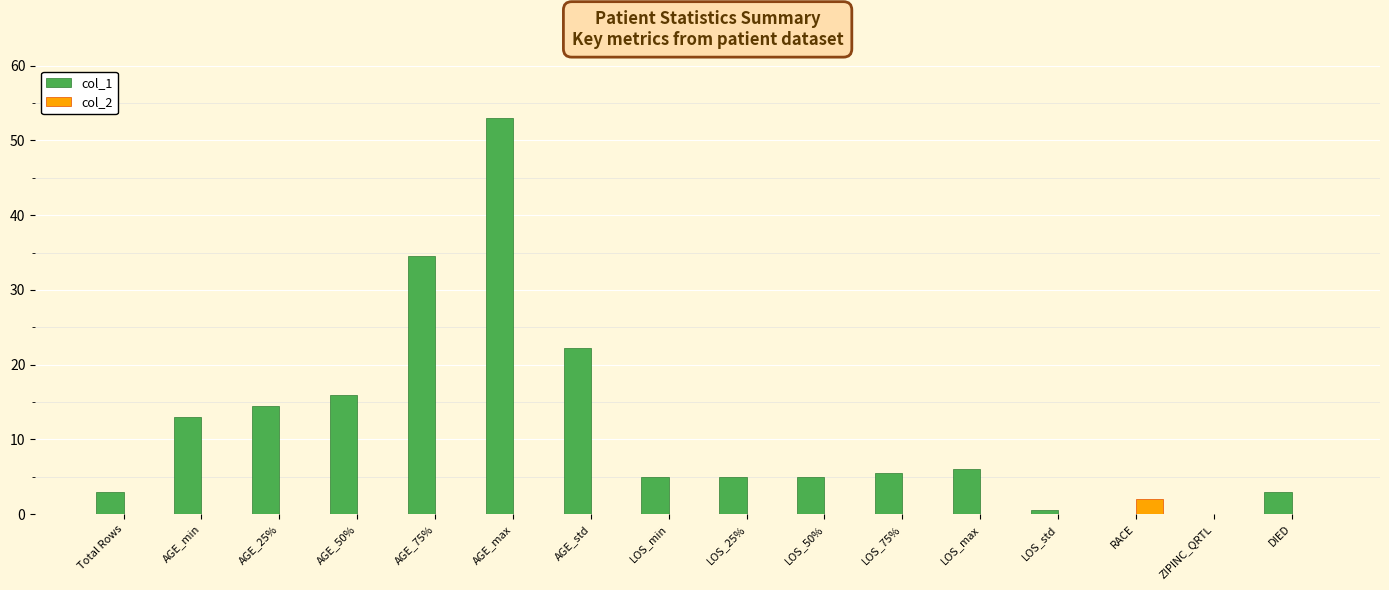

True or false: col_2 has a value of 0.0 at AGE_25%.

True